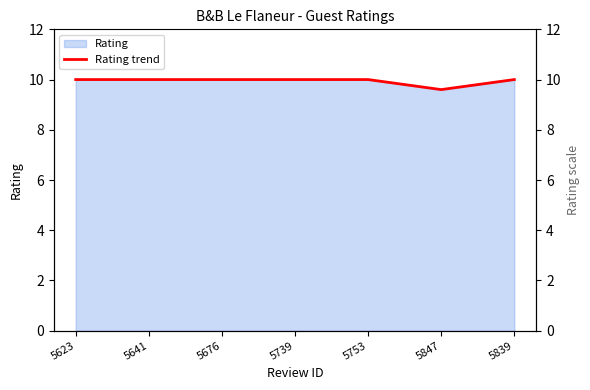

List the labels in order of value, smallest first.

5847, 5623, 5641, 5676, 5739, 5753, 5839